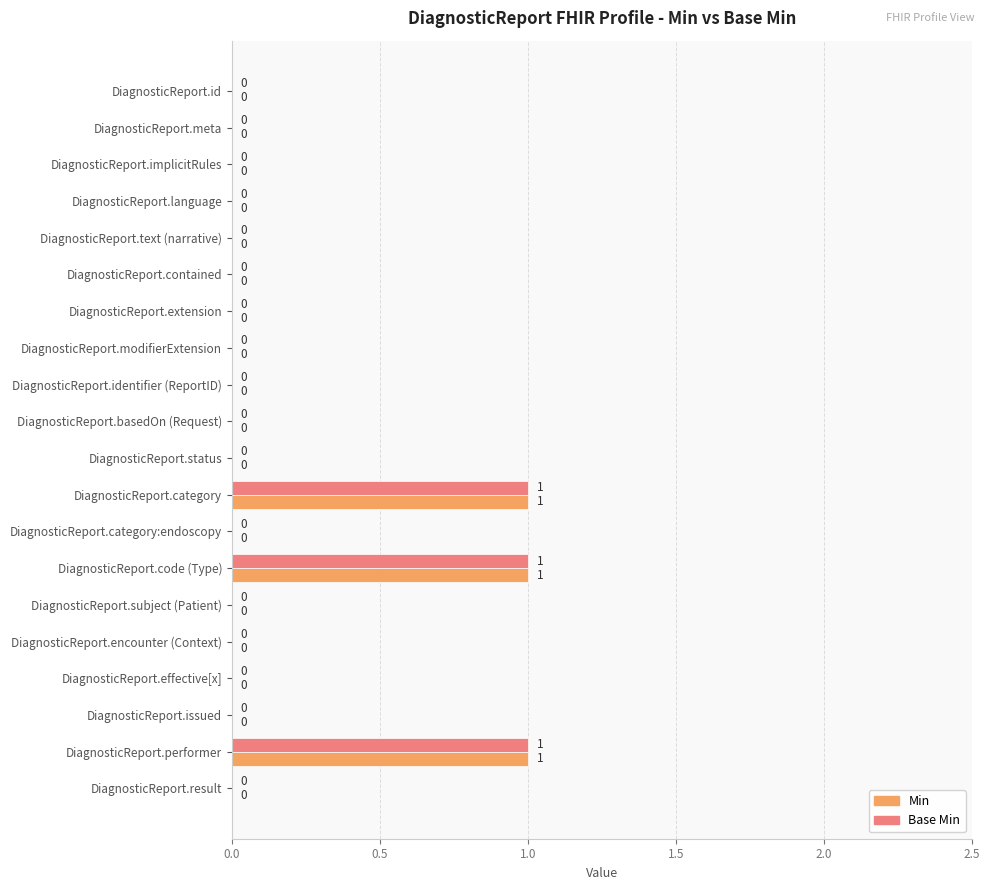

True or false: Min has a value of 0 at DiagnosticReport.subject (Patient).

True